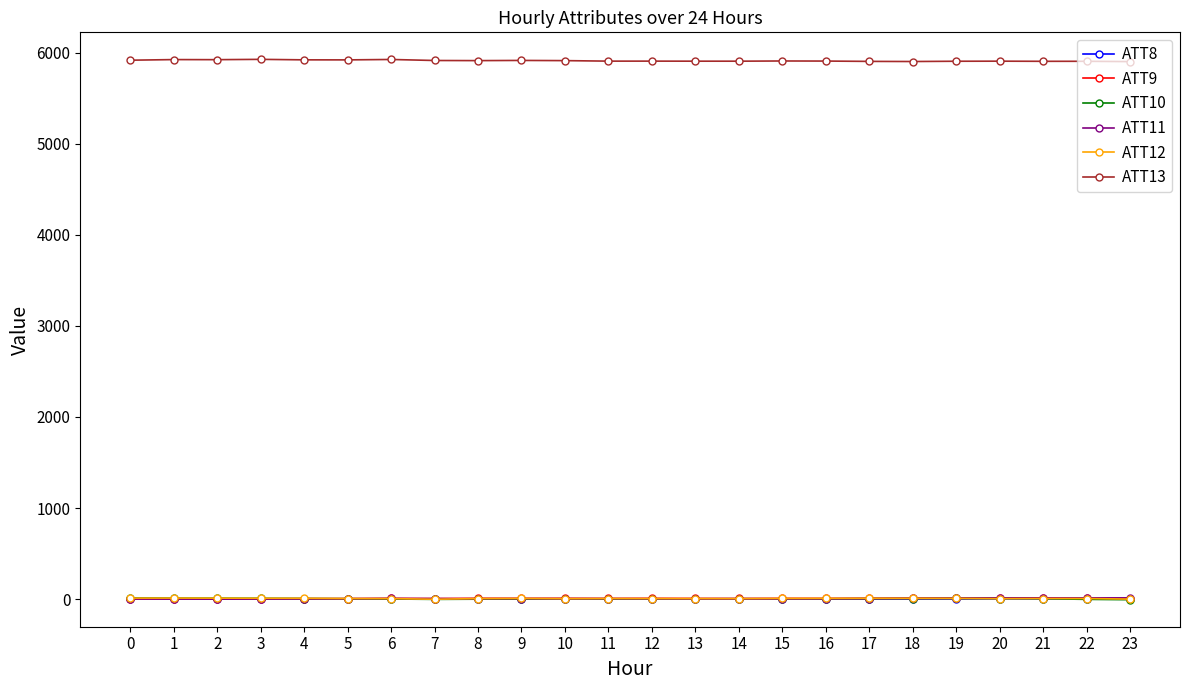

What is the greatest value displayed?

5926.2